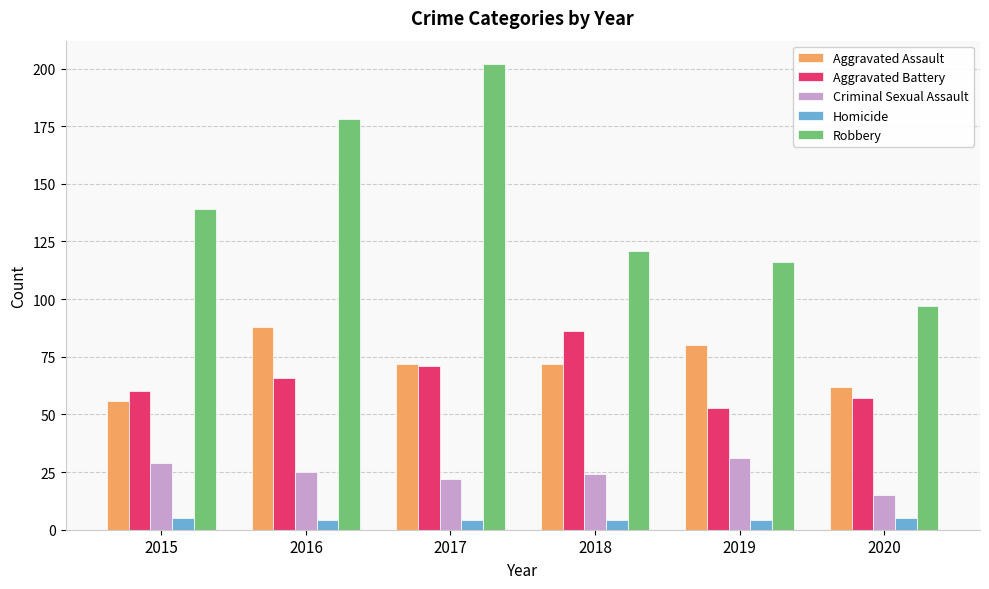

What is the sum of all Aggravated Battery values?

393